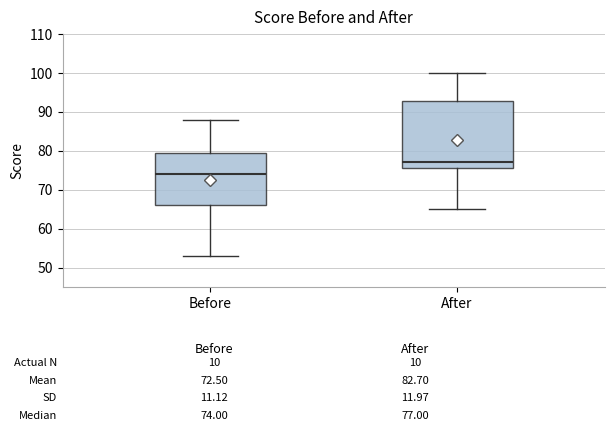

Which box's median line is the highest?

After